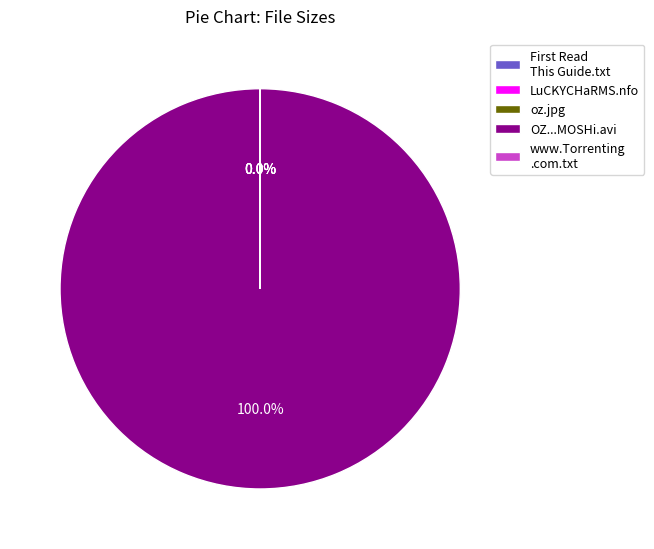

What is the majority slice?

OZ...MOSHi.avi